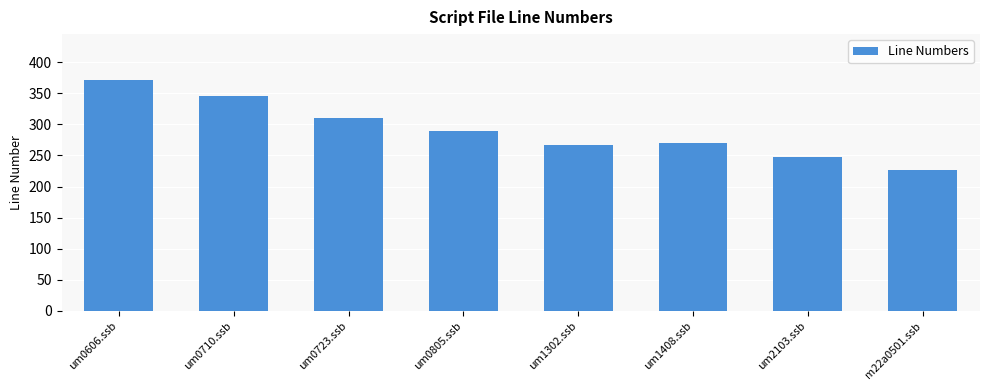

Reading right to left, what are all the values shown in this chart?

m22a0501.ssb=226	um2103.ssb=248	um1408.ssb=270	um1302.ssb=267	um0805.ssb=289	um0723.ssb=311	um0710.ssb=346	um0606.ssb=371